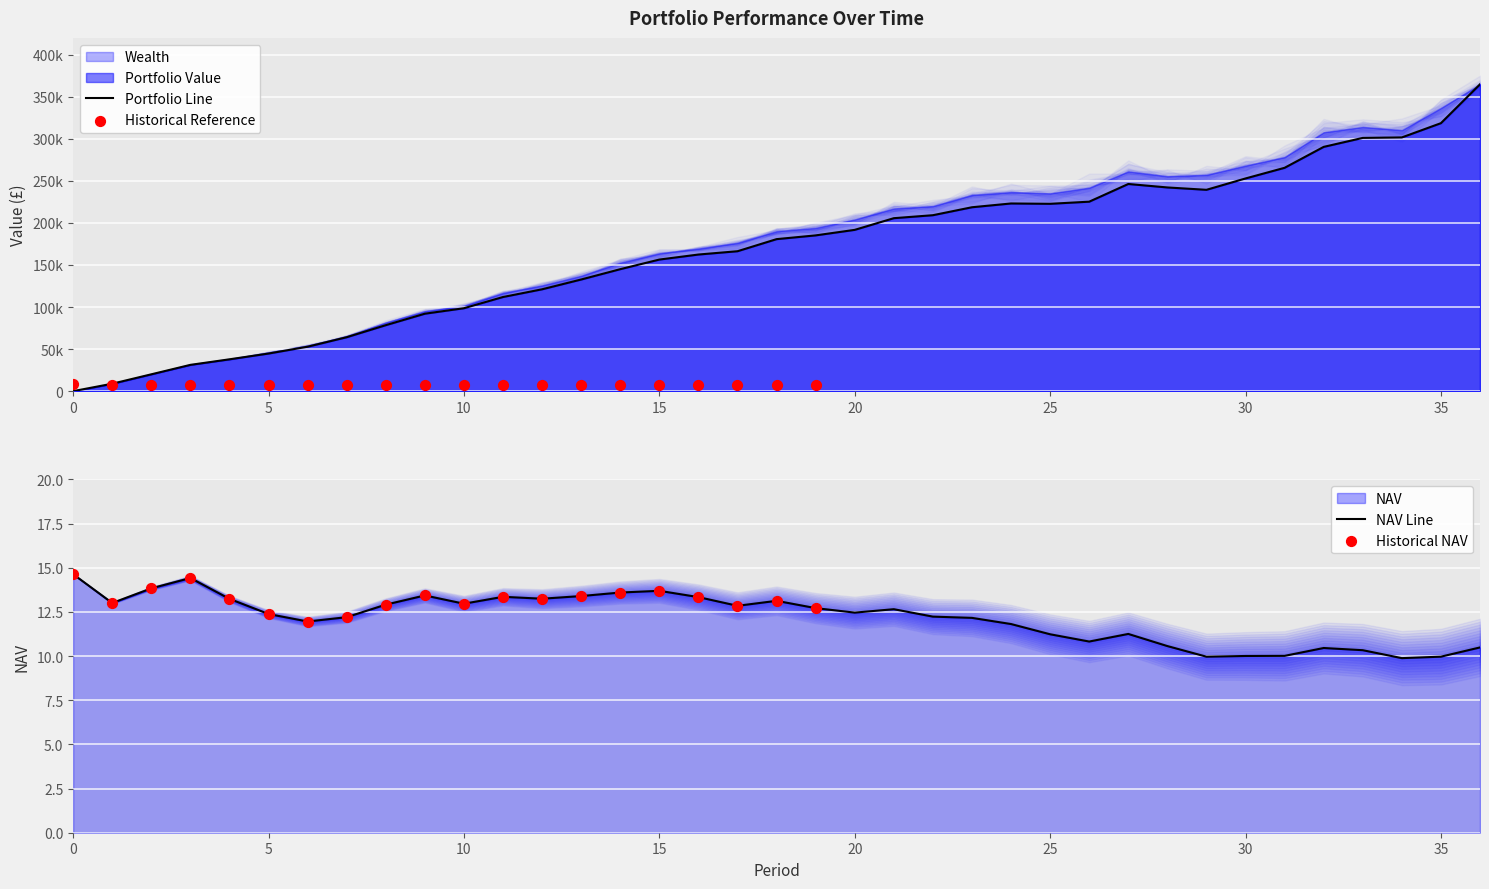

Which series has the largest Y range (max minus min)?

Portfolio Value